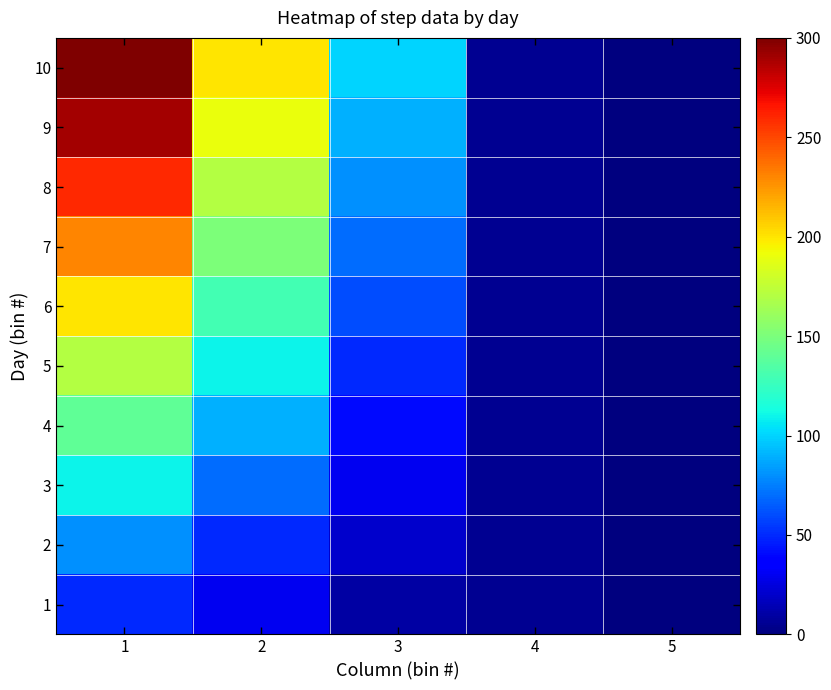

List the series in order of their peak value, highest first.

10, 9, 8, 7, 6, 5, 4, 3, 2, 1